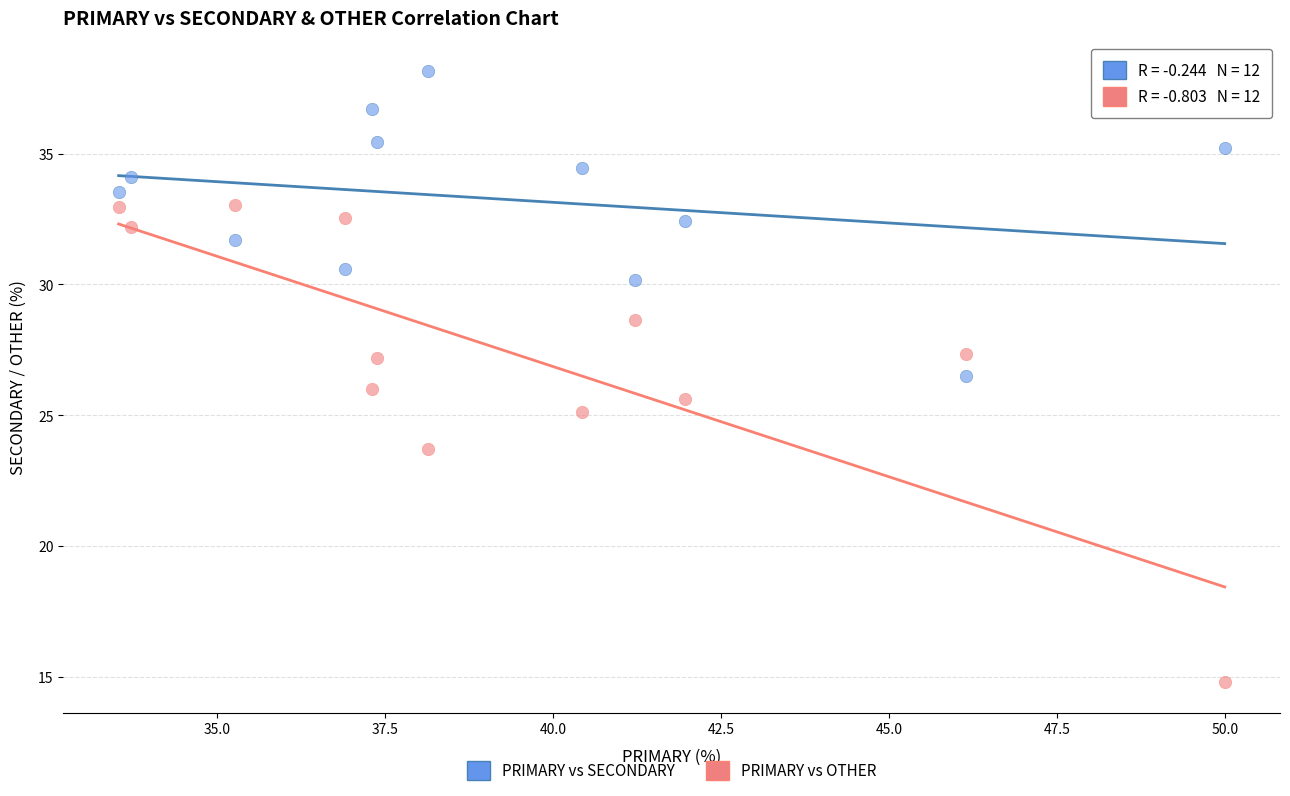

What are all the series names shown in the legend?

PRIMARY vs SECONDARY, PRIMARY vs OTHER